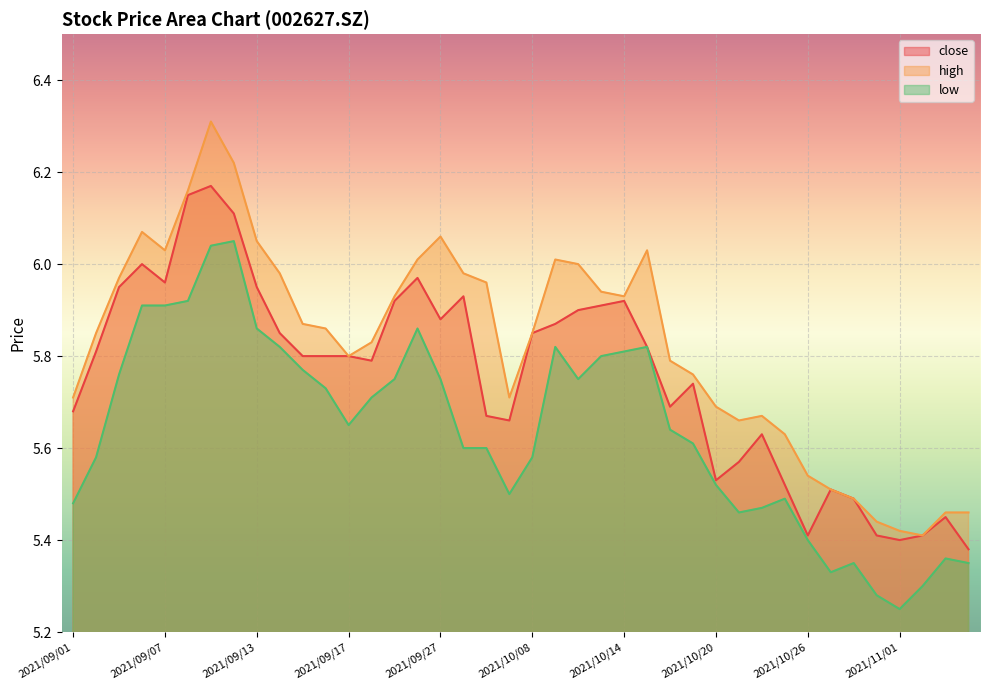

Reading right to left, list all the values displayed in this chart.

close: 2021/11/04=5.4	2021/11/03=5.5	2021/11/02=5.4	2021/11/01=5.4	2021/10/29=5.4	2021/10/28=5.5	2021/10/27=5.5	2021/10/26=5.4	2021/10/25=5.5	2021/10/22=5.6	2021/10/21=5.6	2021/10/20=5.5	2021/10/19=5.7	2021/10/18=5.7	2021/10/15=5.8	2021/10/14=5.9	2021/10/13=5.9	2021/10/12=5.9	2021/10/11=5.9	2021/10/08=5.8	2021/09/30=5.7	2021/09/29=5.7	2021/09/28=5.9	2021/09/27=5.9	2021/09/24=6.0	2021/09/23=5.9	2021/09/22=5.8	2021/09/17=5.8	2021/09/16=5.8	2021/09/15=5.8	2021/09/14=5.8	2021/09/13=6.0	2021/09/10=6.1	2021/09/09=6.2	2021/09/08=6.2	2021/09/07=6.0	2021/09/06=6.0	2021/09/03=6.0	2021/09/02=5.8	2021/09/01=5.7
high: 2021/11/04=5.5	2021/11/03=5.5	2021/11/02=5.4	2021/11/01=5.4	2021/10/29=5.4	2021/10/28=5.5	2021/10/27=5.5	2021/10/26=5.5	2021/10/25=5.6	2021/10/22=5.7	2021/10/21=5.7	2021/10/20=5.7	2021/10/19=5.8	2021/10/18=5.8	2021/10/15=6.0	2021/10/14=5.9	2021/10/13=5.9	2021/10/12=6.0	2021/10/11=6.0	2021/10/08=5.8	2021/09/30=5.7	2021/09/29=6.0	2021/09/28=6.0	2021/09/27=6.1	2021/09/24=6.0	2021/09/23=5.9	2021/09/22=5.8	2021/09/17=5.8	2021/09/16=5.9	2021/09/15=5.9	2021/09/14=6.0	2021/09/13=6.0	2021/09/10=6.2	2021/09/09=6.3	2021/09/08=6.2	2021/09/07=6.0	2021/09/06=6.1	2021/09/03=6.0	2021/09/02=5.8	2021/09/01=5.7
low: 2021/11/04=5.3	2021/11/03=5.4	2021/11/02=5.3	2021/11/01=5.2	2021/10/29=5.3	2021/10/28=5.3	2021/10/27=5.3	2021/10/26=5.4	2021/10/25=5.5	2021/10/22=5.5	2021/10/21=5.5	2021/10/20=5.5	2021/10/19=5.6	2021/10/18=5.6	2021/10/15=5.8	2021/10/14=5.8	2021/10/13=5.8	2021/10/12=5.8	2021/10/11=5.8	2021/10/08=5.6	2021/09/30=5.5	2021/09/29=5.6	2021/09/28=5.6	2021/09/27=5.8	2021/09/24=5.9	2021/09/23=5.8	2021/09/22=5.7	2021/09/17=5.7	2021/09/16=5.7	2021/09/15=5.8	2021/09/14=5.8	2021/09/13=5.9	2021/09/10=6.0	2021/09/09=6.0	2021/09/08=5.9	2021/09/07=5.9	2021/09/06=5.9	2021/09/03=5.8	2021/09/02=5.6	2021/09/01=5.5